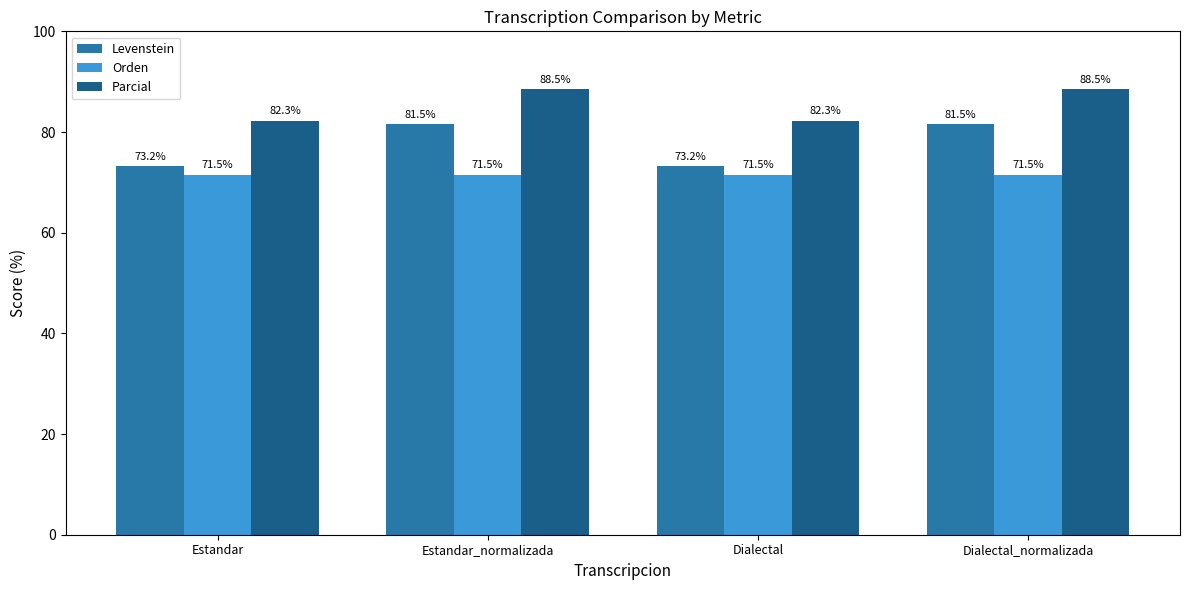

The Orden series shows 71.5 at Estandar. True or false?

True